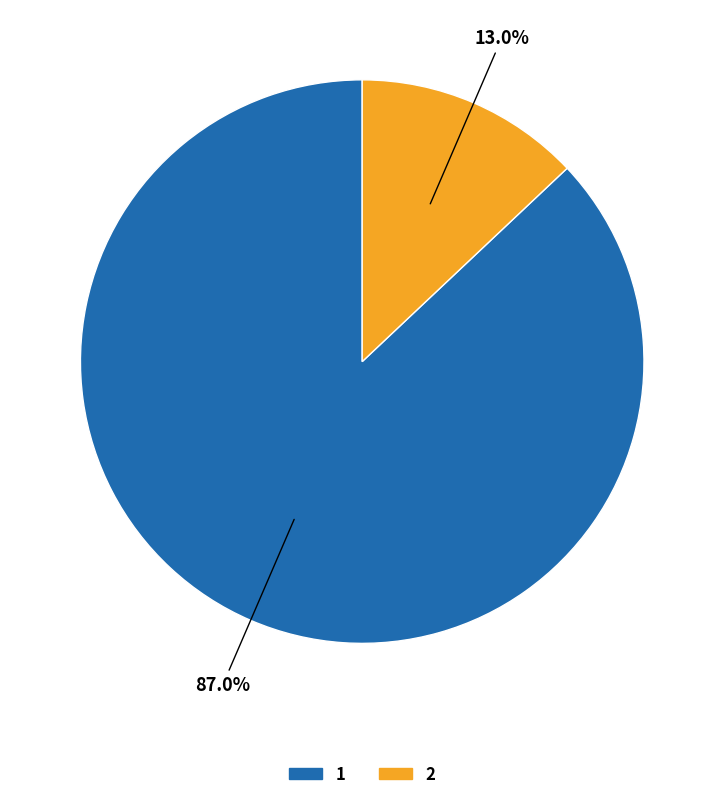

Does any single category account for the majority?

Yes